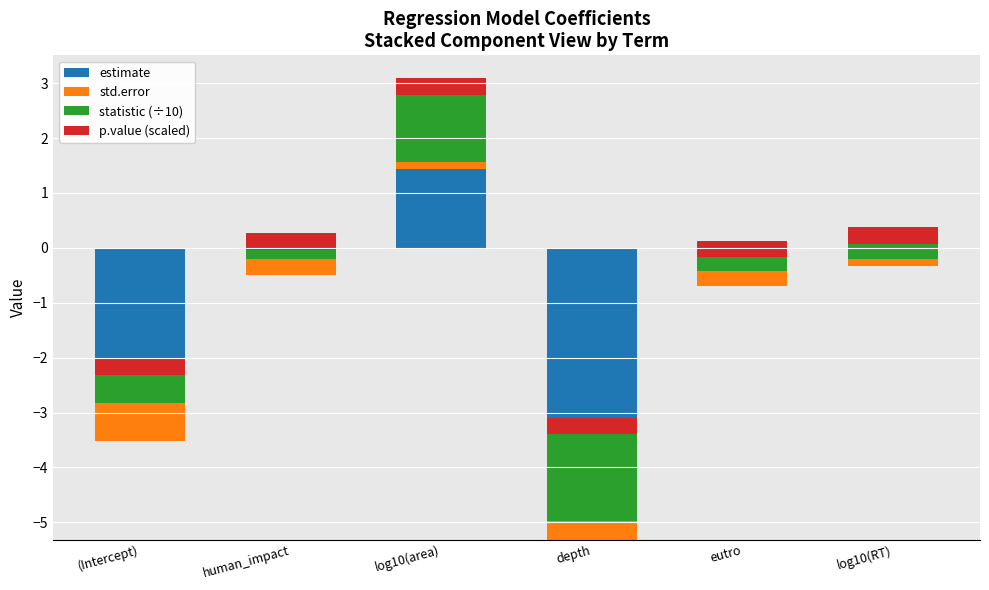

How many groups of bars are there?

6